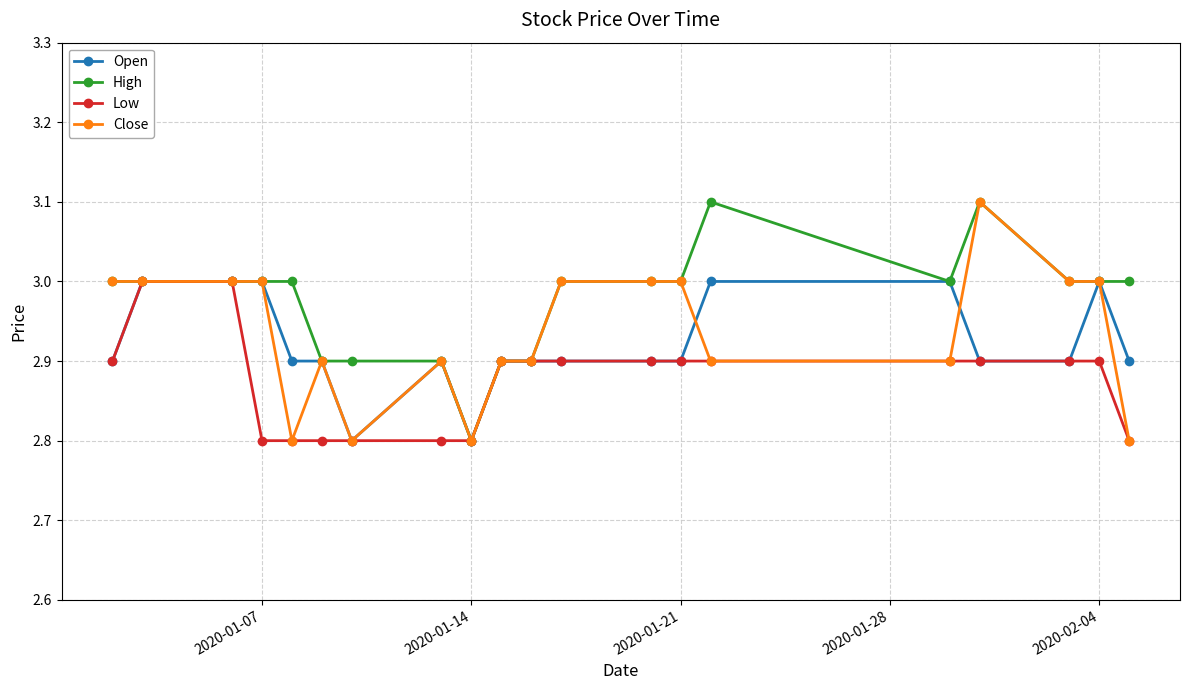

What is the value of the Low point at the 4th from the left?

2.8